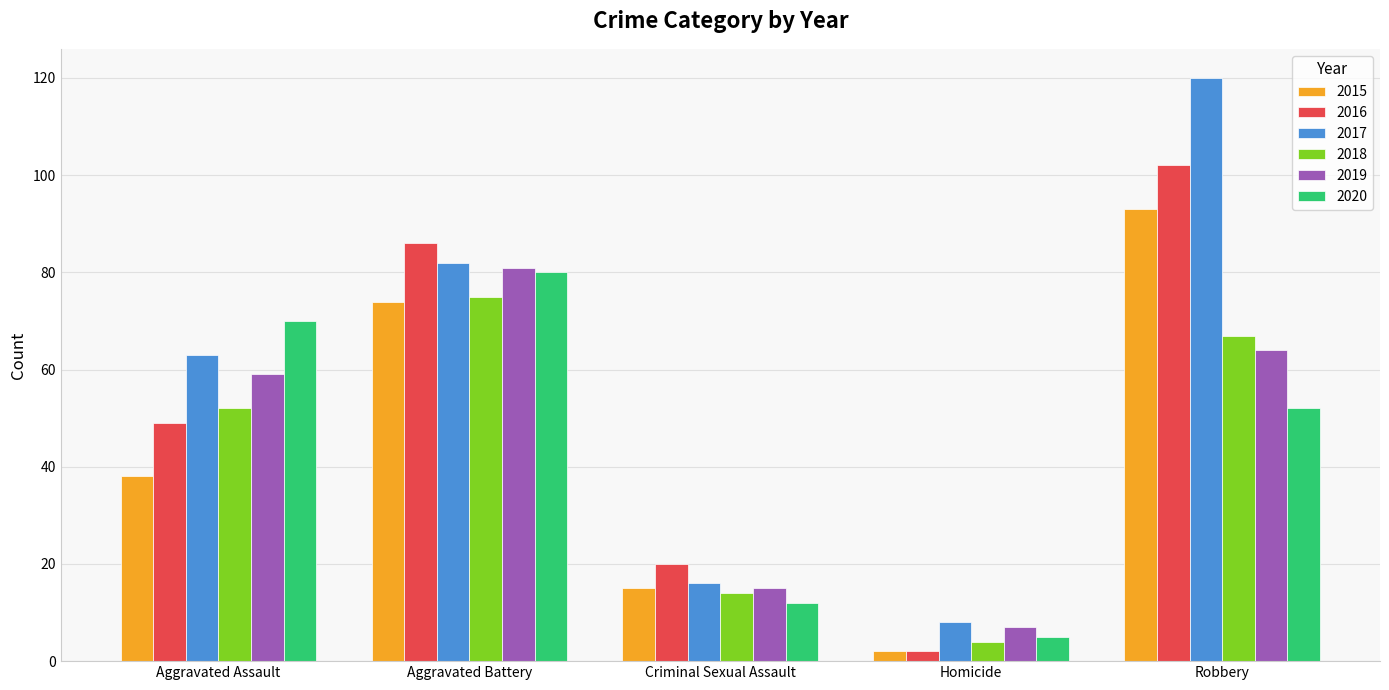

Reading right to left, what are all the values shown in this chart?

2015: Robbery=93	Homicide=2	Criminal Sexual Assault=15	Aggravated Battery=74	Aggravated Assault=38
2016: Robbery=102	Homicide=2	Criminal Sexual Assault=20	Aggravated Battery=86	Aggravated Assault=49
2017: Robbery=120	Homicide=8	Criminal Sexual Assault=16	Aggravated Battery=82	Aggravated Assault=63
2018: Robbery=67	Homicide=4	Criminal Sexual Assault=14	Aggravated Battery=75	Aggravated Assault=52
2019: Robbery=64	Homicide=7	Criminal Sexual Assault=15	Aggravated Battery=81	Aggravated Assault=59
2020: Robbery=52	Homicide=5	Criminal Sexual Assault=12	Aggravated Battery=80	Aggravated Assault=70